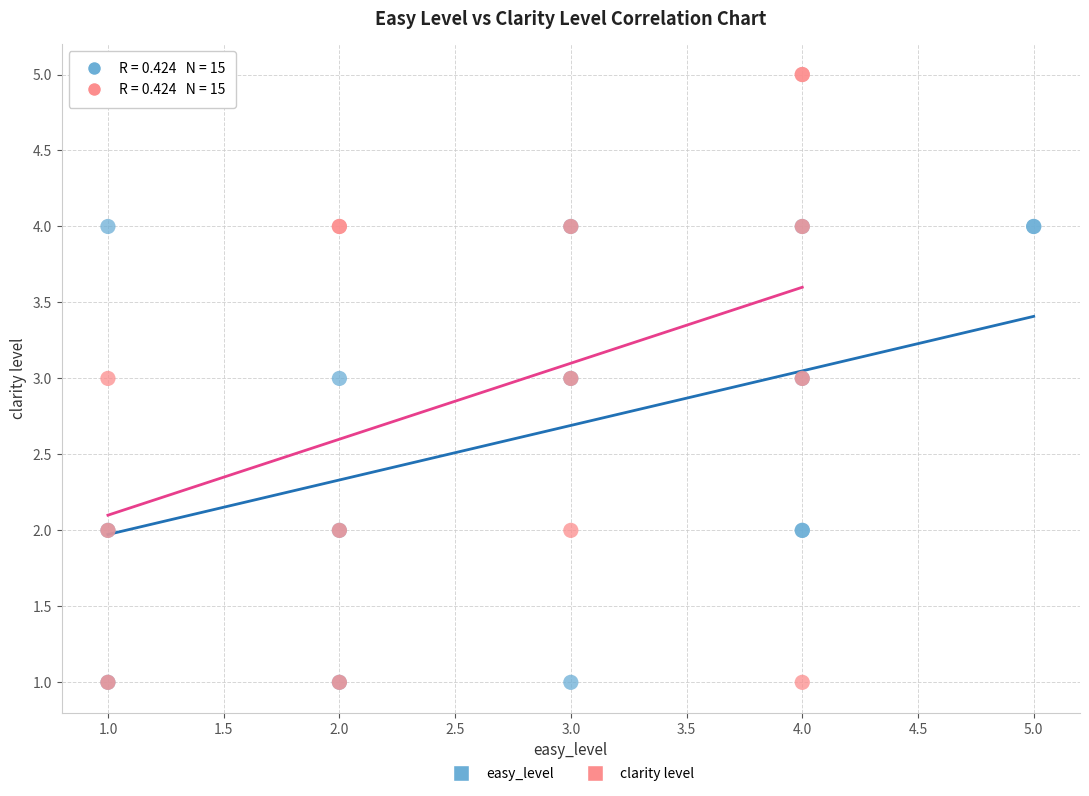

What are all the series names shown in the legend?

easy_level, clarity level